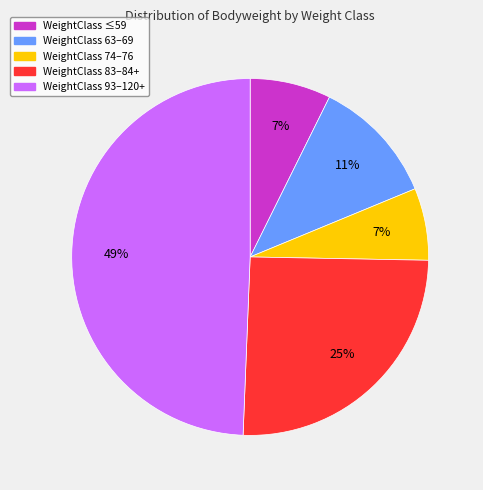

To the nearest percent, what is the average slice percentage?

20%